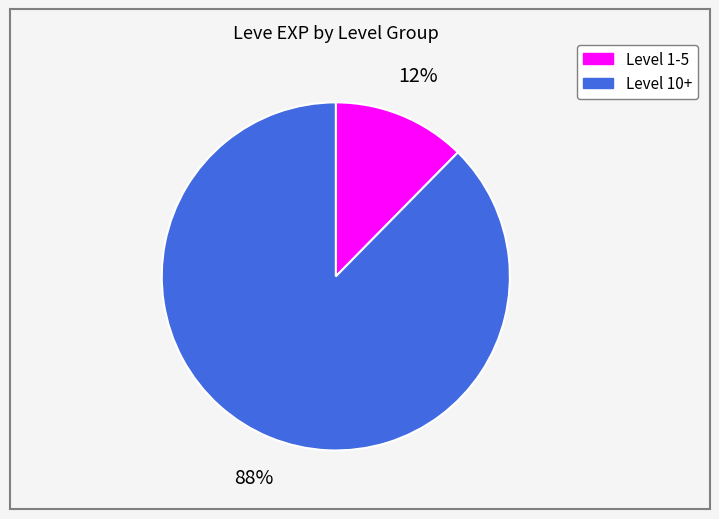

To the nearest percent, what is the average slice percentage?

50%